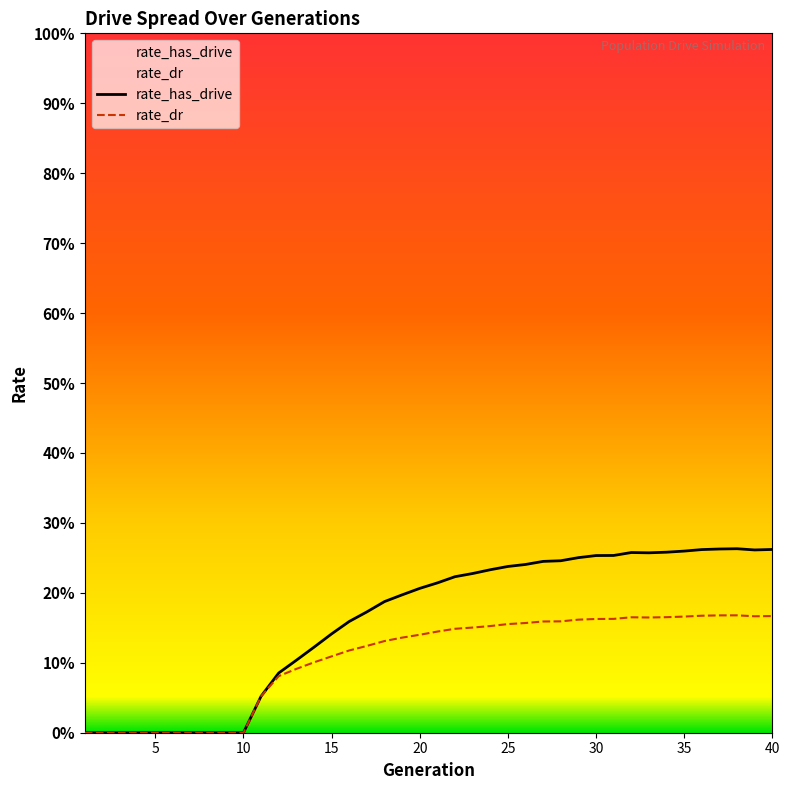

What are all the series names shown in the legend?

rate_has_drive, rate_dr